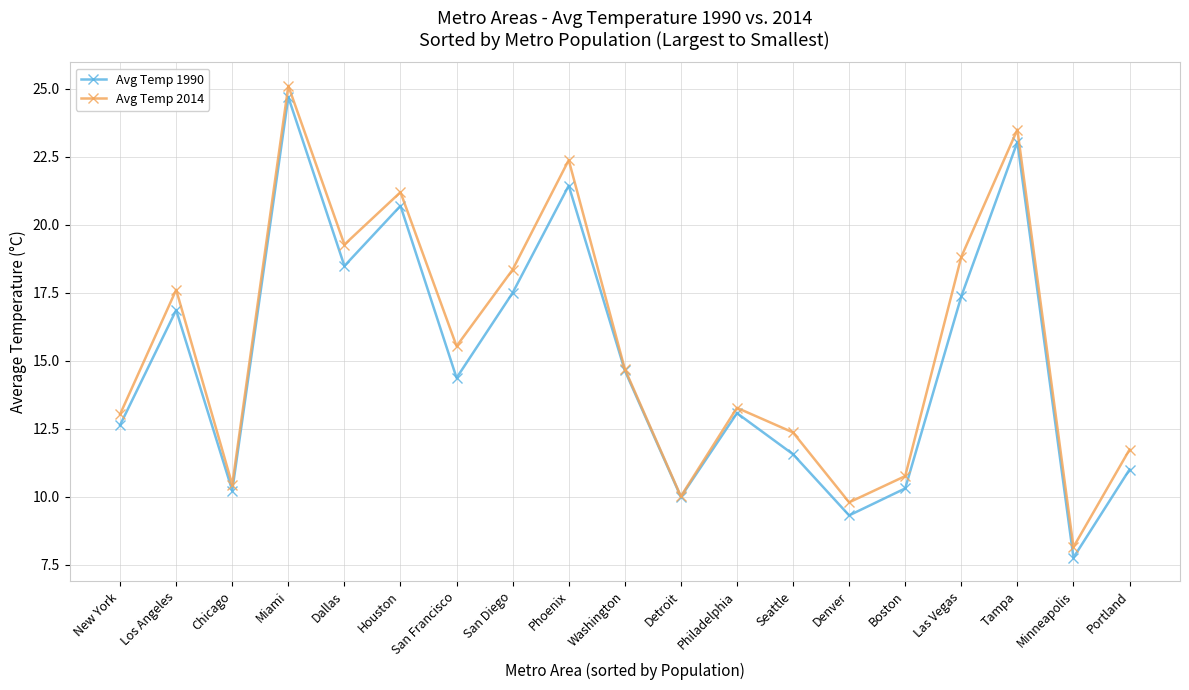

What is the difference between the Avg Temp 2014 values at Los Angeles and Philadelphia?

4.3